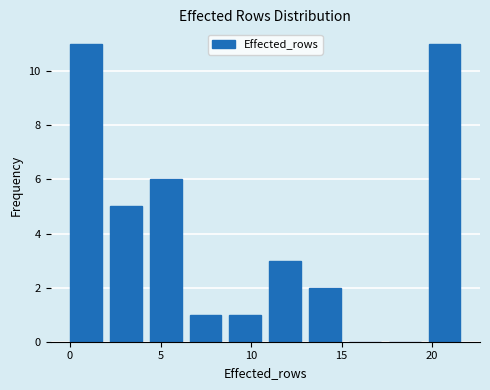

Reading left to right, list every bar in this chart as the range it spans on the x-axis followed by its height. Neither the bar edges nor the heights are printed on the chart, so give them approximately, as read against the axes.

0.0 to 2.2: 11
2.2 to 4.4: 5
4.4 to 6.6: 6
6.6 to 8.8: 1
8.8 to 11.0: 1
11.0 to 13.2: 3
13.2 to 15.4: 2
15.4 to 17.6: 0
17.6 to 19.8: 0
19.8 to 22.0: 11